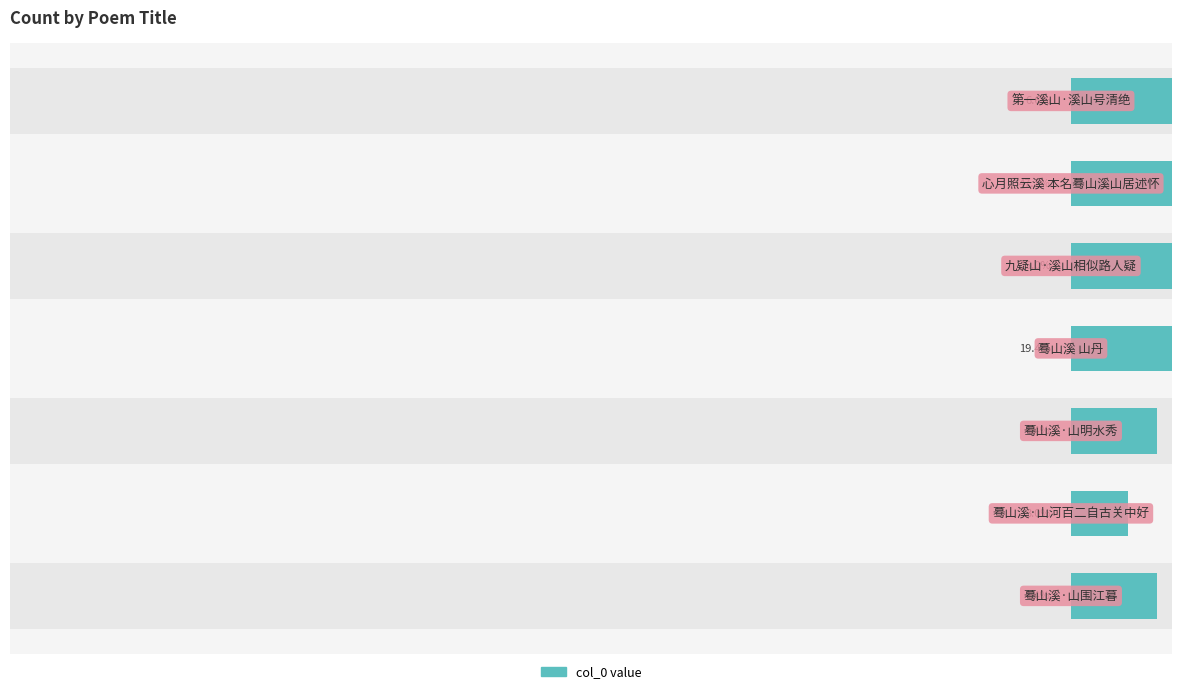

What is the value of the 1st bar from the left?

8.5